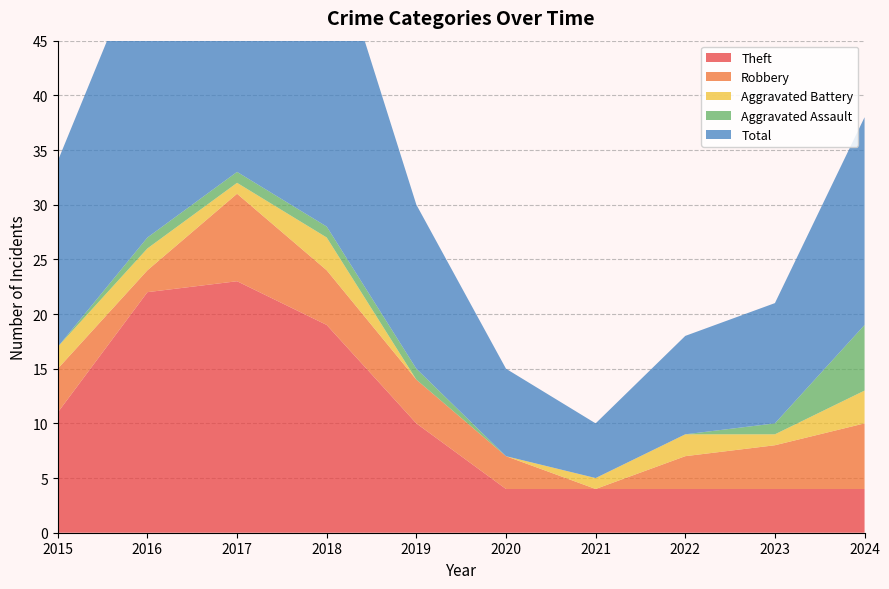

Reading left to right, list all the values displayed in this chart.

Theft: 11	22	23	19	10	4	4	4	4	4
Robbery: 4	2	8	5	4	3	0	3	4	6
Aggravated Battery: 2	2	1	3	0	0	1	2	1	3
Aggravated Assault: 0	1	1	1	1	0	0	0	1	6
Total: 17	27	34	28	15	8	5	9	11	19